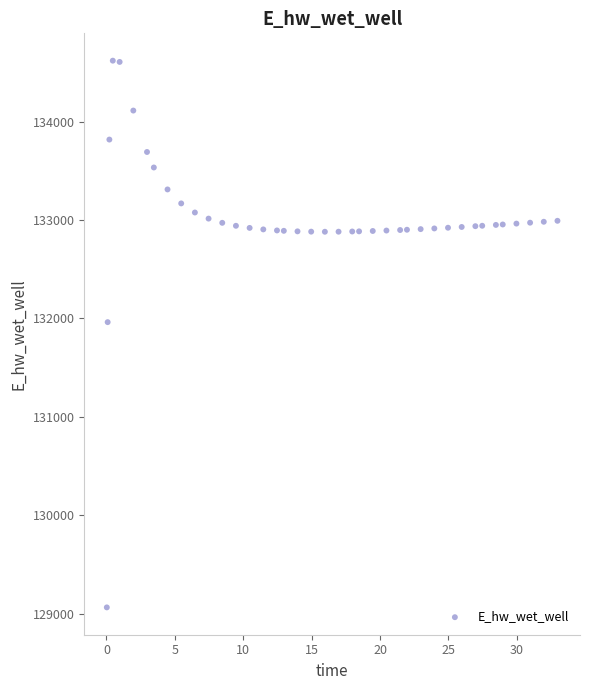

What Y value in the scatter plot is closest to 131842?

131962.8